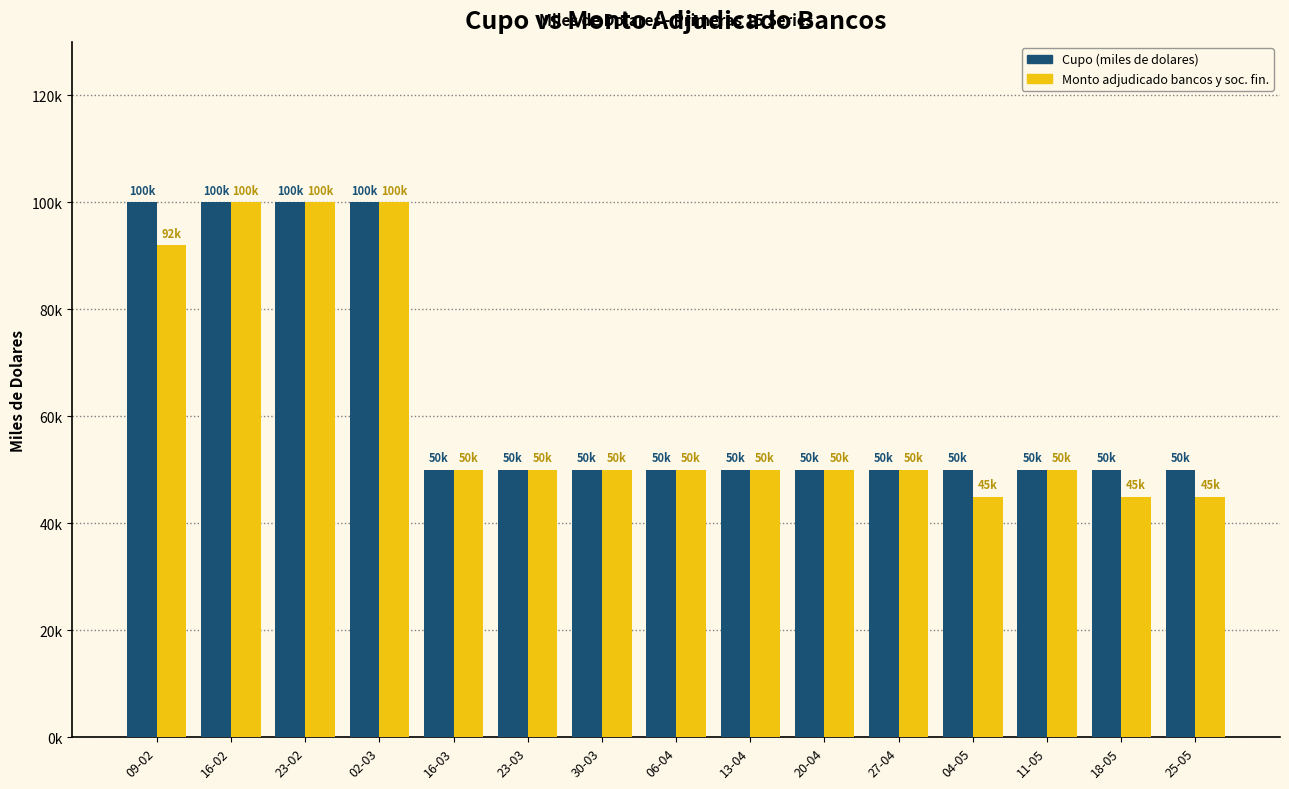

The Cupo (miles de dolares) series shows 100000 at 23-02. True or false?

True